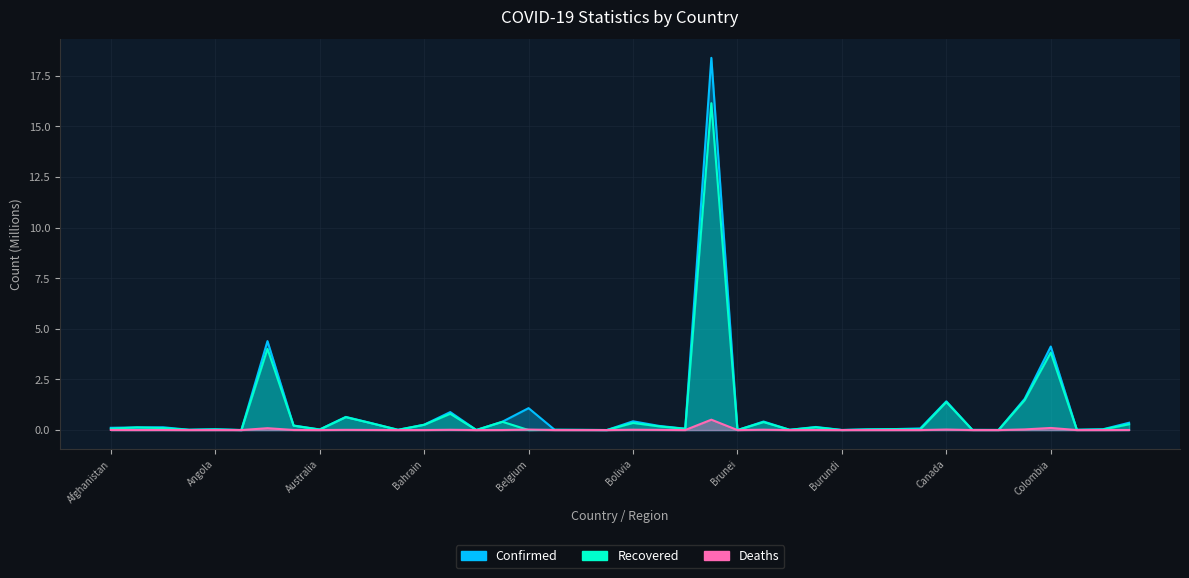

Does the chart have visible grid lines?

Yes